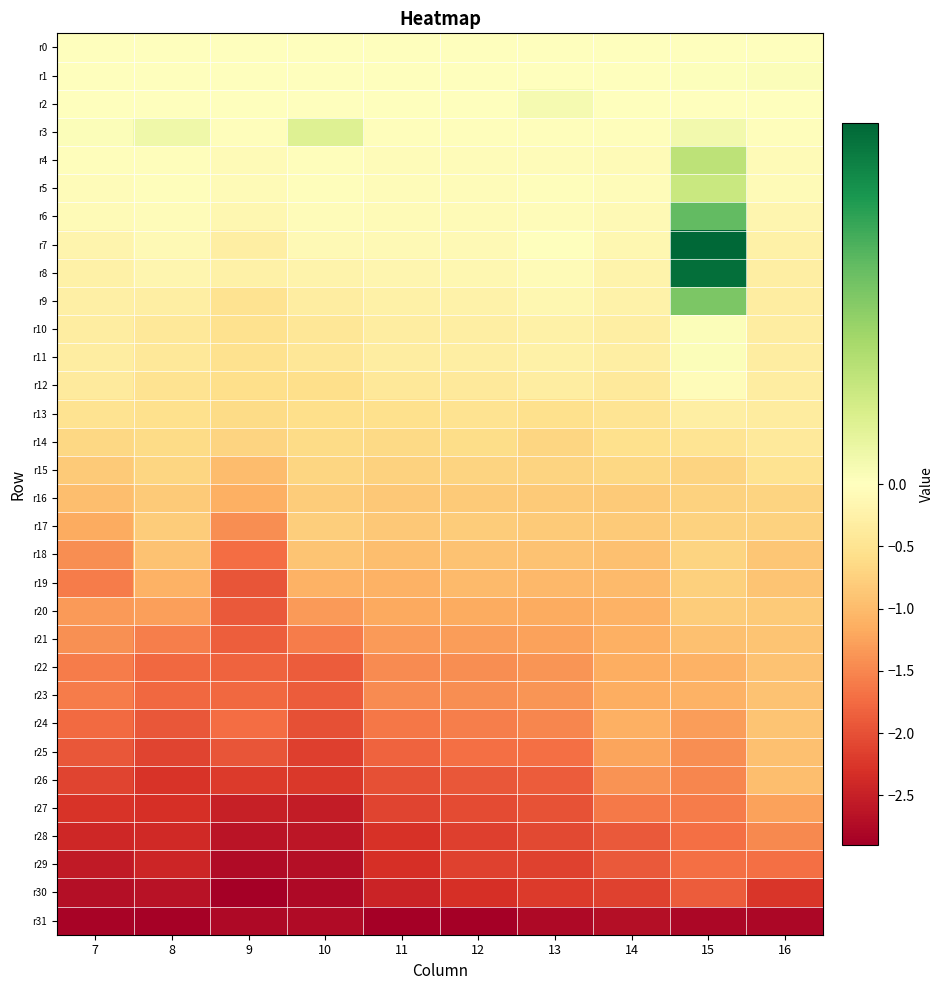

Reading left to right, transcribe all the data shown in this chart.

r0: 7=0.0	8=0.0	9=0.0	10=0.0	11=0.0	12=0.0	13=0.0	14=0.0	15=0.0	16=0.0
r1: 7=-0.0	8=-0.0	9=-0.0	10=-0.0	11=-0.0	12=-0.0	13=-0.0	14=-0.0	15=0.0	16=0.0
r2: 7=0.0	8=-0.0	9=-0.0	10=-0.0	11=-0.0	12=-0.0	13=0.0	14=-0.0	15=-0.0	16=-0.0
r3: 7=0.0	8=0.0	9=-0.0	10=0.0	11=-0.0	12=-0.0	13=-0.0	14=-0.0	15=0.0	16=-0.0
r4: 7=-0.0	8=-0.0	9=-0.1	10=-0.0	11=-0.0	12=-0.0	13=-0.0	14=-0.1	15=0.0	16=-0.1
r5: 7=-0.0	8=-0.0	9=-0.1	10=-0.0	11=-0.1	12=-0.0	13=-0.0	14=-0.1	15=0.0	16=-0.1
r6: 7=-0.1	8=-0.1	9=-0.2	10=-0.1	11=-0.1	12=-0.1	13=-0.1	14=-0.1	15=0.1	16=-0.2
r7: 7=-0.2	8=-0.1	9=-0.3	10=-0.1	11=-0.1	12=-0.1	13=-0.0	14=-0.2	15=0.2	16=-0.3
r8: 7=-0.3	8=-0.2	9=-0.3	10=-0.2	11=-0.2	12=-0.1	13=-0.1	14=-0.2	15=0.2	16=-0.3
r9: 7=-0.3	8=-0.3	9=-0.5	10=-0.3	11=-0.2	12=-0.2	13=-0.1	14=-0.2	15=0.1	16=-0.3
r10: 7=-0.3	8=-0.4	9=-0.5	10=-0.4	11=-0.3	12=-0.3	13=-0.3	14=-0.3	15=0.0	16=-0.3
r11: 7=-0.3	8=-0.4	9=-0.5	10=-0.4	11=-0.3	12=-0.3	13=-0.3	14=-0.3	15=0.0	16=-0.3
r12: 7=-0.4	8=-0.5	9=-0.6	10=-0.6	11=-0.4	12=-0.4	13=-0.3	14=-0.4	15=-0.1	16=-0.3
r13: 7=-0.5	8=-0.6	9=-0.6	10=-0.6	11=-0.6	12=-0.5	13=-0.6	14=-0.5	15=-0.3	16=-0.3
r14: 7=-0.7	8=-0.6	9=-0.7	10=-0.6	11=-0.7	12=-0.6	13=-0.7	14=-0.6	15=-0.5	16=-0.4
r15: 7=-0.8	8=-0.7	9=-1.0	10=-0.7	11=-0.7	12=-0.7	13=-0.7	14=-0.7	15=-0.7	16=-0.5
r16: 7=-1.0	8=-0.8	9=-1.1	10=-0.8	11=-0.9	12=-0.8	13=-0.8	14=-0.8	15=-0.7	16=-0.7
r17: 7=-1.2	8=-0.8	9=-1.4	10=-0.8	11=-0.9	12=-0.8	13=-0.8	14=-0.8	15=-0.7	16=-0.7
r18: 7=-1.4	8=-0.9	9=-1.7	10=-0.9	11=-1.0	12=-0.9	13=-0.9	14=-0.9	15=-0.7	16=-0.9
r19: 7=-1.6	8=-1.1	9=-2.0	10=-1.1	11=-1.1	12=-1.0	13=-1.0	14=-1.0	15=-0.8	16=-0.9
r20: 7=-1.3	8=-1.3	9=-1.9	10=-1.3	11=-1.2	12=-1.2	13=-1.2	14=-1.1	15=-0.8	16=-0.8
r21: 7=-1.4	8=-1.6	9=-1.9	10=-1.6	11=-1.3	12=-1.3	13=-1.3	14=-1.1	15=-0.9	16=-0.9
r22: 7=-1.6	8=-1.8	9=-1.8	10=-1.9	11=-1.5	12=-1.4	13=-1.4	14=-1.1	15=-1.1	16=-0.9
r23: 7=-1.6	8=-1.8	9=-1.8	10=-1.9	11=-1.5	12=-1.4	13=-1.4	14=-1.1	15=-1.1	16=-0.9
r24: 7=-1.7	8=-1.9	9=-1.7	10=-2.0	11=-1.6	12=-1.6	13=-1.5	14=-1.1	15=-1.3	16=-0.9
r25: 7=-1.9	8=-2.1	9=-2.0	10=-2.2	11=-1.8	12=-1.7	13=-1.7	14=-1.2	15=-1.4	16=-0.9
r26: 7=-2.1	8=-2.3	9=-2.2	10=-2.2	11=-2.0	12=-1.9	13=-1.9	14=-1.4	15=-1.5	16=-1.0
r27: 7=-2.3	8=-2.3	9=-2.5	10=-2.5	11=-2.1	12=-2.0	13=-2.0	14=-1.6	15=-1.6	16=-1.3
r28: 7=-2.4	8=-2.4	9=-2.6	10=-2.6	11=-2.3	12=-2.2	13=-2.1	14=-1.9	15=-1.7	16=-1.5
r29: 7=-2.6	8=-2.4	9=-2.8	10=-2.7	11=-2.3	12=-2.1	13=-2.1	14=-1.9	15=-1.7	16=-1.7
r30: 7=-2.7	8=-2.7	9=-2.9	10=-2.8	11=-2.5	12=-2.3	13=-2.2	14=-2.1	15=-1.9	16=-2.3
r31: 7=-2.8	8=-2.9	9=-2.8	10=-2.7	11=-2.9	12=-2.9	13=-2.8	14=-2.7	15=-2.8	16=-2.8